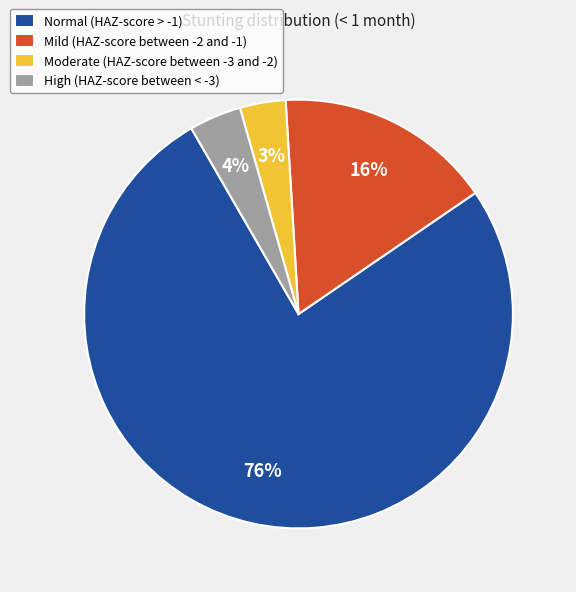

To the nearest percent, what is the combined percentage of Moderate (HAZ-score between -3 and -2) and High (HAZ-score between < -3)?

7%